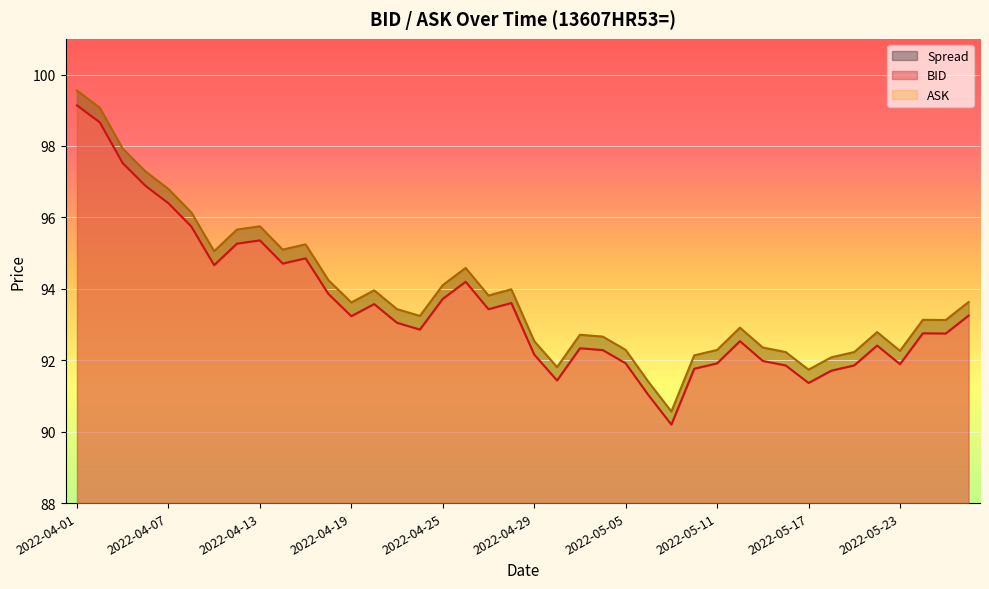

How many values in the BID line series exceed 93?

20